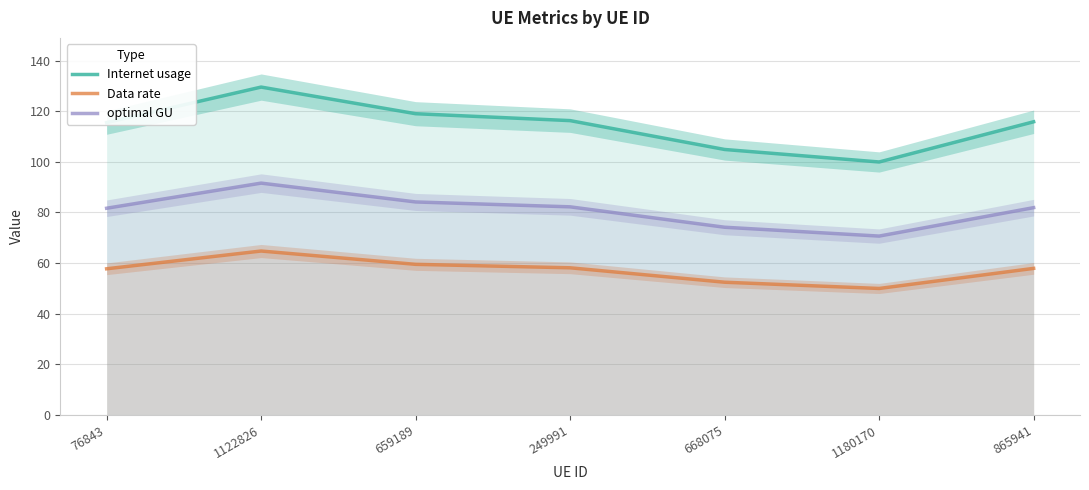

What is the maximum value for Data rate?

64.8